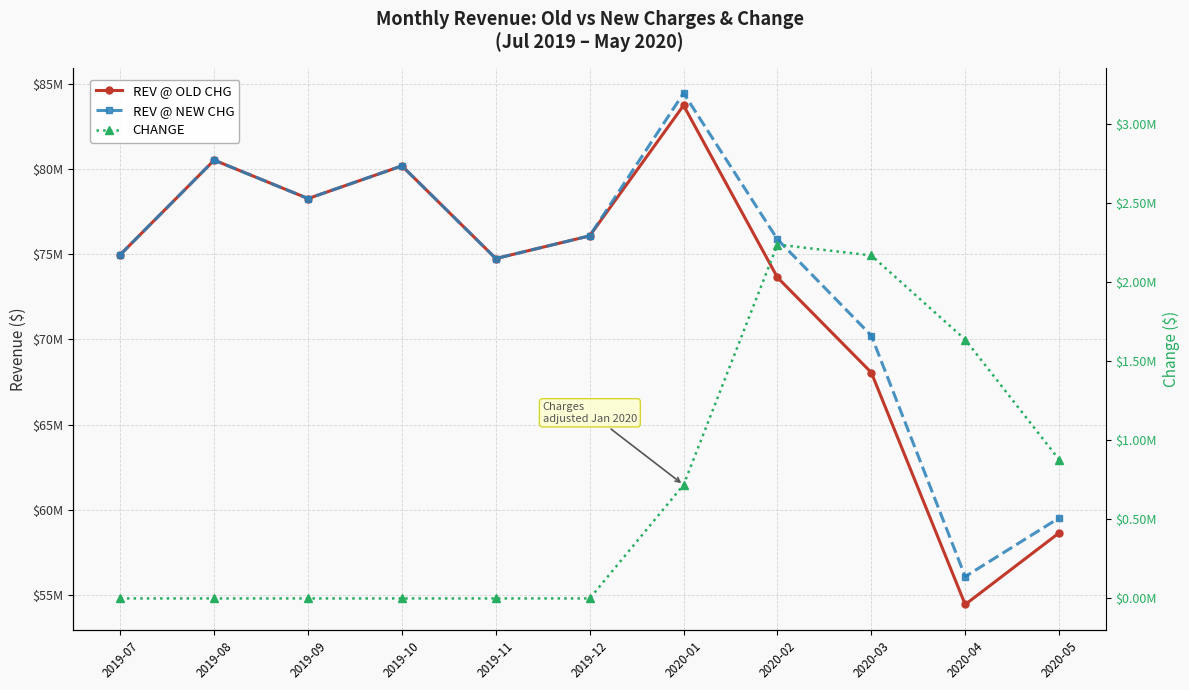

What is the value of the REV @ NEW CHG point at the 6th from the left?

76066692.4